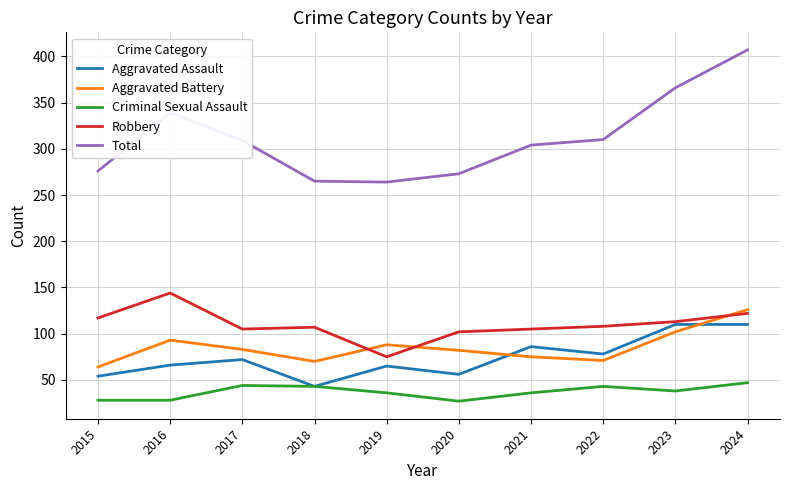

Is the value of Criminal Sexual Assault at 2016 greater than the value of Aggravated Battery at 2016?

No